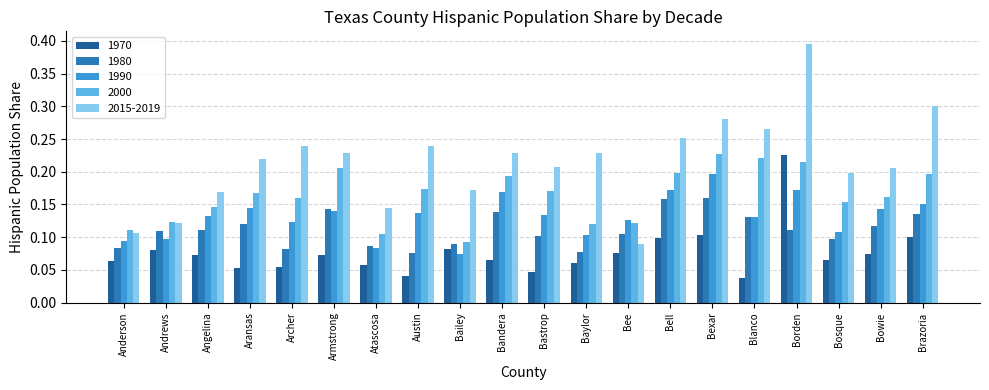

Which series has the widest spread of values?

2015-2019